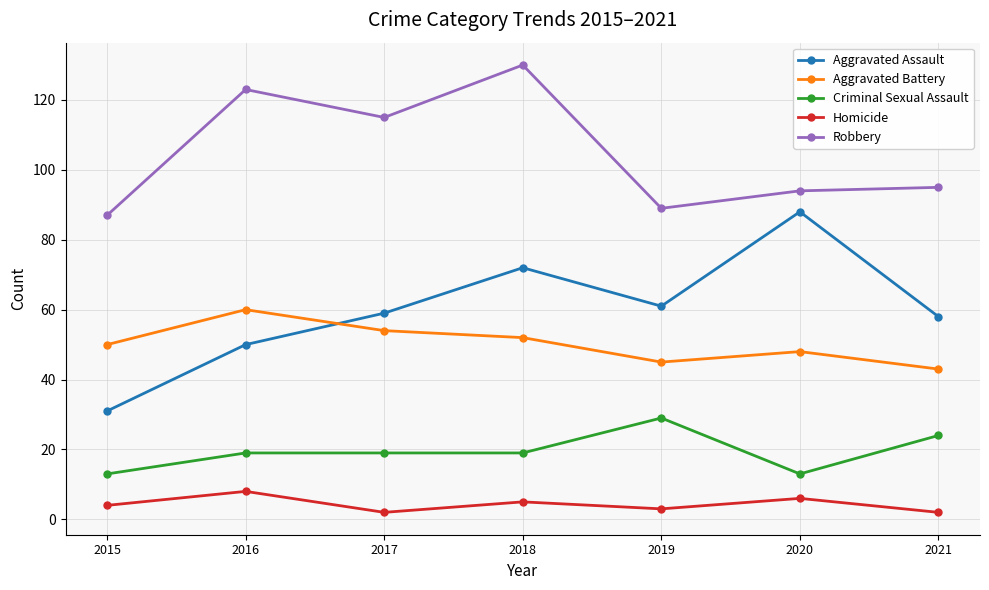

Reading left to right, transcribe all the data shown in this chart.

Aggravated Assault: 31	50	59	72	61	88	58
Aggravated Battery: 50	60	54	52	45	48	43
Criminal Sexual Assault: 13	19	19	19	29	13	24
Homicide: 4	8	2	5	3	6	2
Robbery: 87	123	115	130	89	94	95